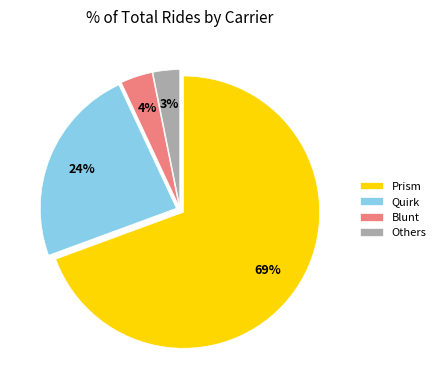

To the nearest percent, what portion does Quirk represent?

24%